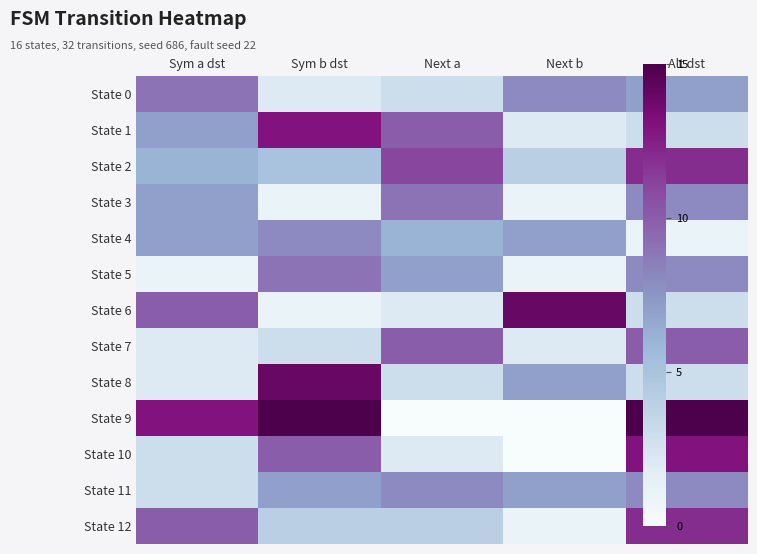

What is the difference between the highest and lowest values at Sym b dst?

14